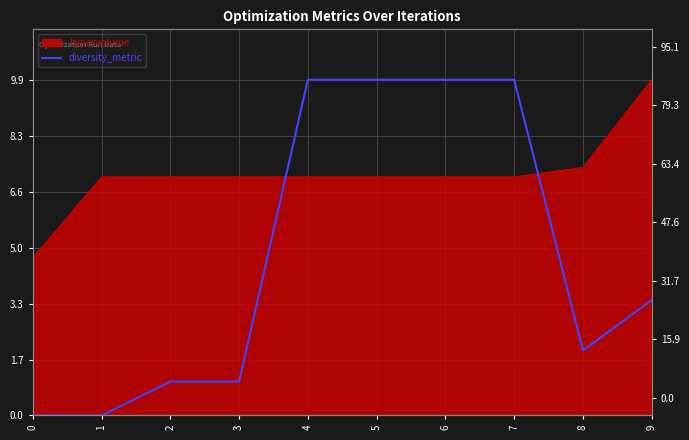

Reading right to left, what are all the values shown in this chart?

9=34.4	8=19.4	7=100.0	6=100.0	5=100.0	4=100.0	3=10.1	2=10.1	1=0.0	0=0.0